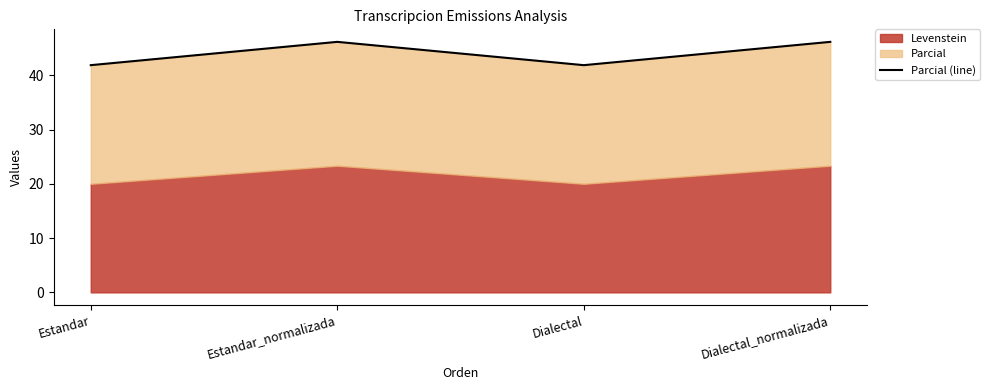

How many categories are shown in the chart?

4